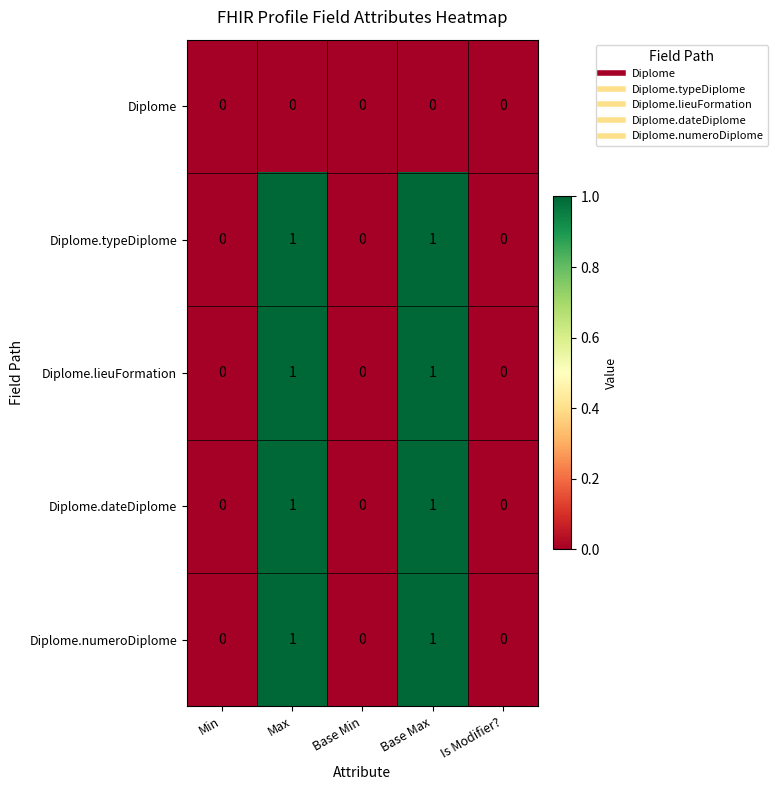

Reading right to left, transcribe all the data shown in this chart.

Diplome: Is Modifier?=0	Base Max=0	Base Min=0	Max=0	Min=0
Diplome.typeDiplome: Is Modifier?=0	Base Max=1	Base Min=0	Max=1	Min=0
Diplome.lieuFormation: Is Modifier?=0	Base Max=1	Base Min=0	Max=1	Min=0
Diplome.dateDiplome: Is Modifier?=0	Base Max=1	Base Min=0	Max=1	Min=0
Diplome.numeroDiplome: Is Modifier?=0	Base Max=1	Base Min=0	Max=1	Min=0